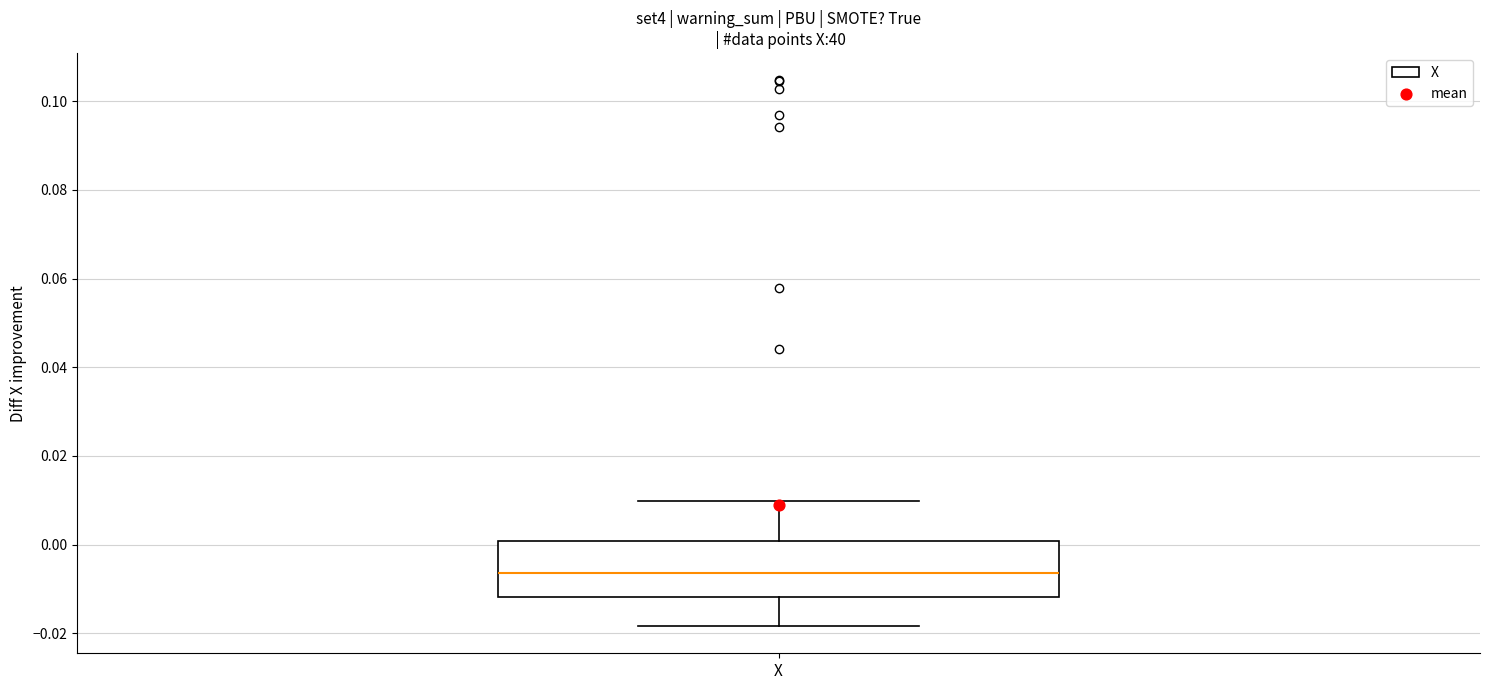

Transcribe this box plot: give where the median line is, the range the box spans, and where the two whiskers end, as read against the y-axis. The values are not printed on the chart, so give them approximately, as read against the axis.

median -0.006, box -0.012 to 0.000, whiskers -0.018 to 0.010